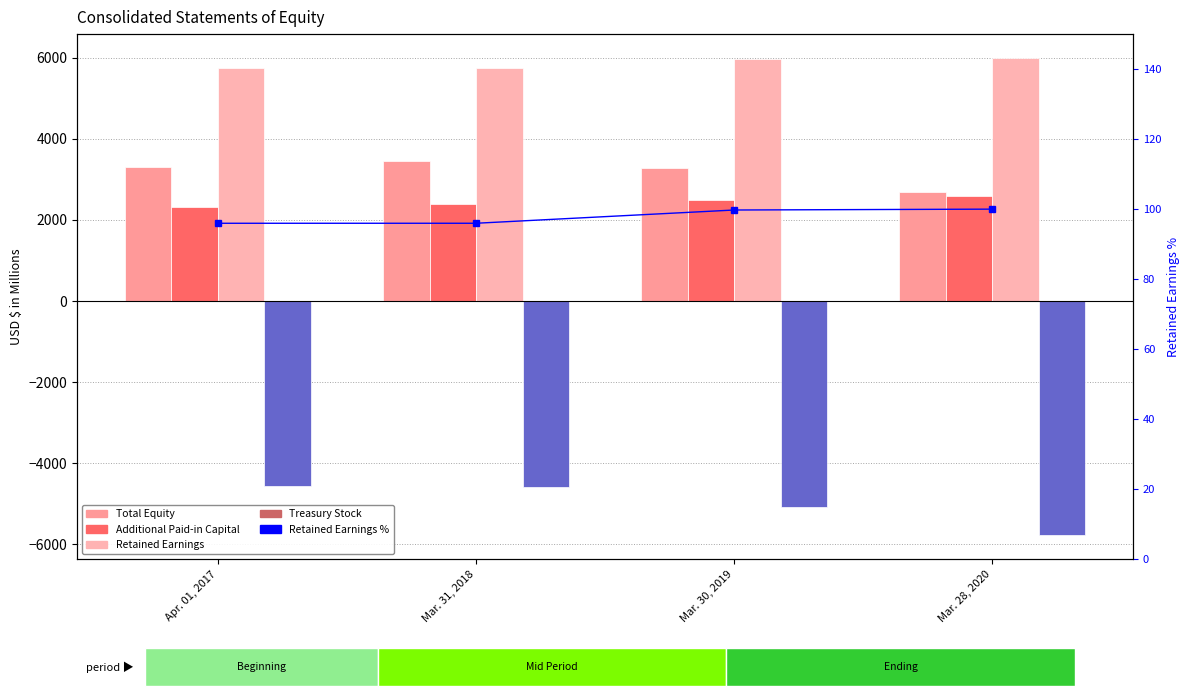

Reading left to right, list all the values displayed in this chart.

Total Equity: 3299.6	3457.4	3287.2	2693.1
Additional Paid-in Capital: 2308.8	2383.4	2493.8	2594.4
Retained Earnings: 5751.9	5752.2	5979.1	5994.0
Treasury Stock: -4563.9	-4581.0	-5083.6	-5778.4
Retained Earnings %: 96.0	96.0	99.8	100.0